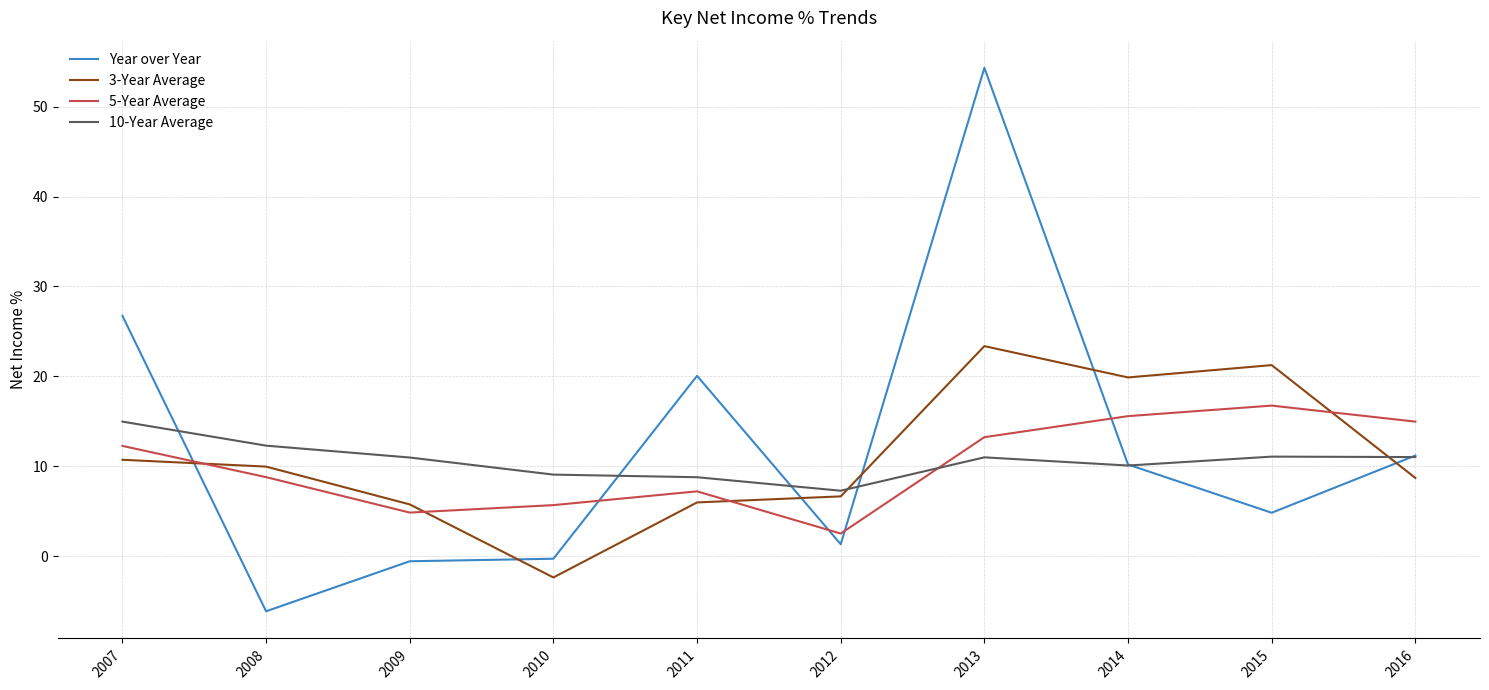

Does the chart display data point markers on the line(s)?

No